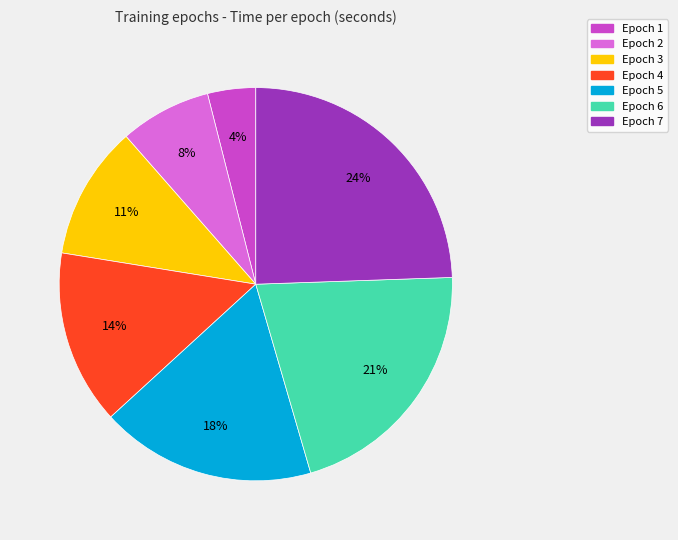

What percentage is the Epoch 3 slice, to the nearest percent?

11%